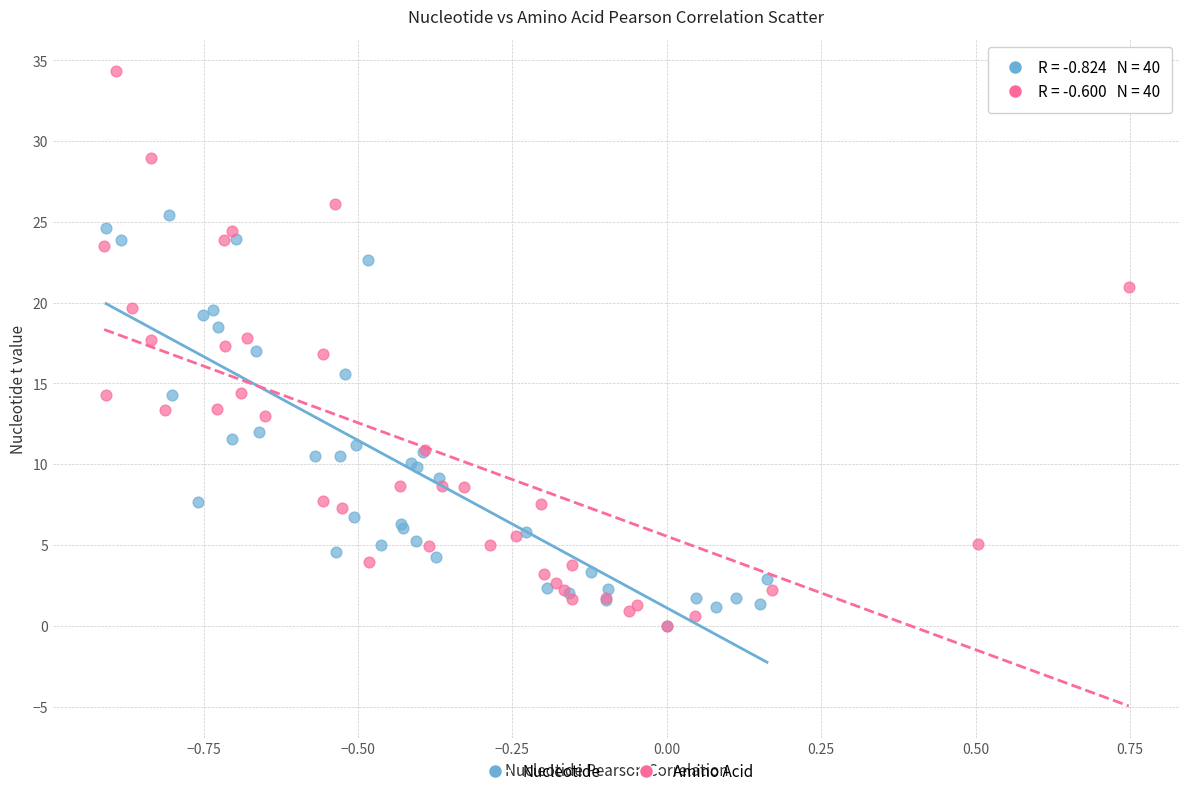

Which series has the largest Y range (max minus min)?

Amino Acid